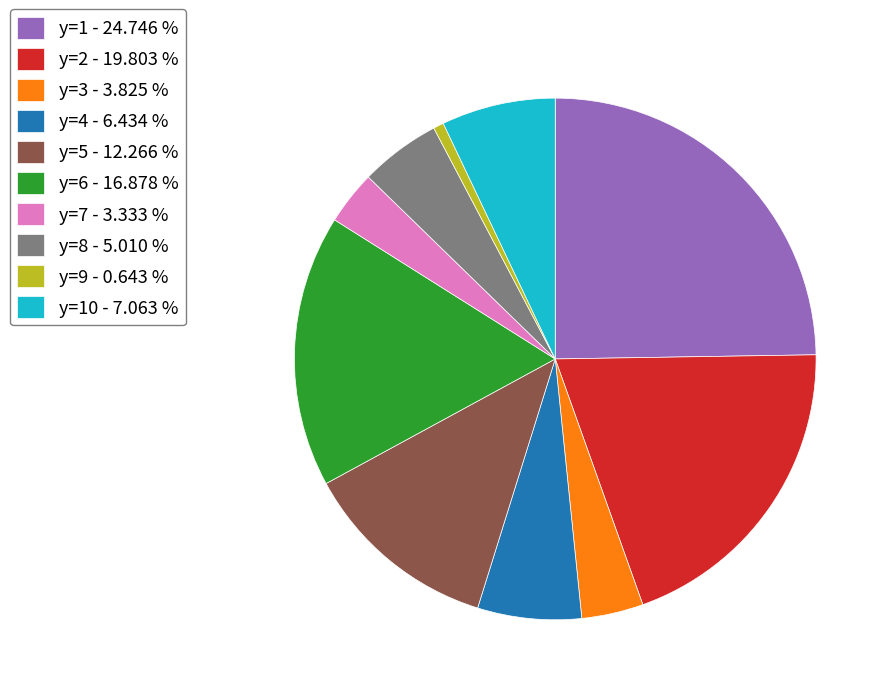

Does y=2 - 19.803 % represent more than half of the total?

No